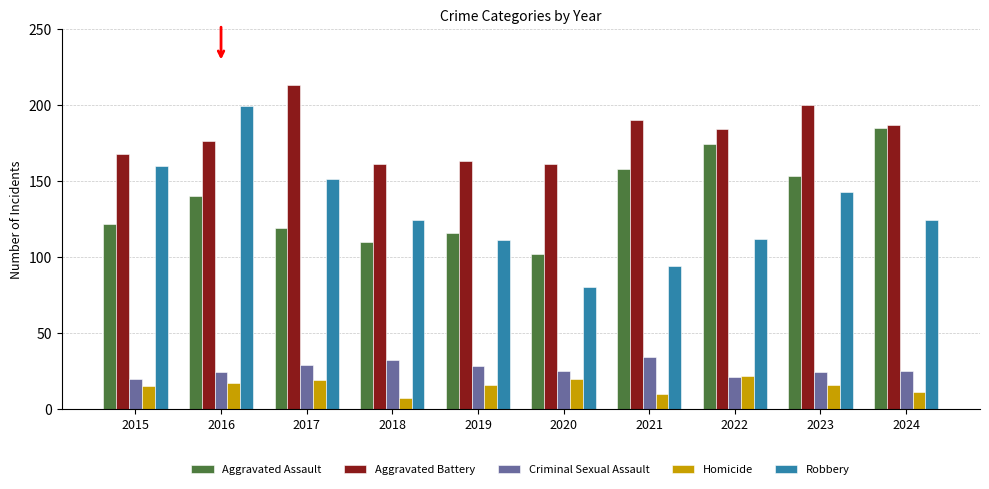

What is the spread (max minus min) of values at 2015?

153